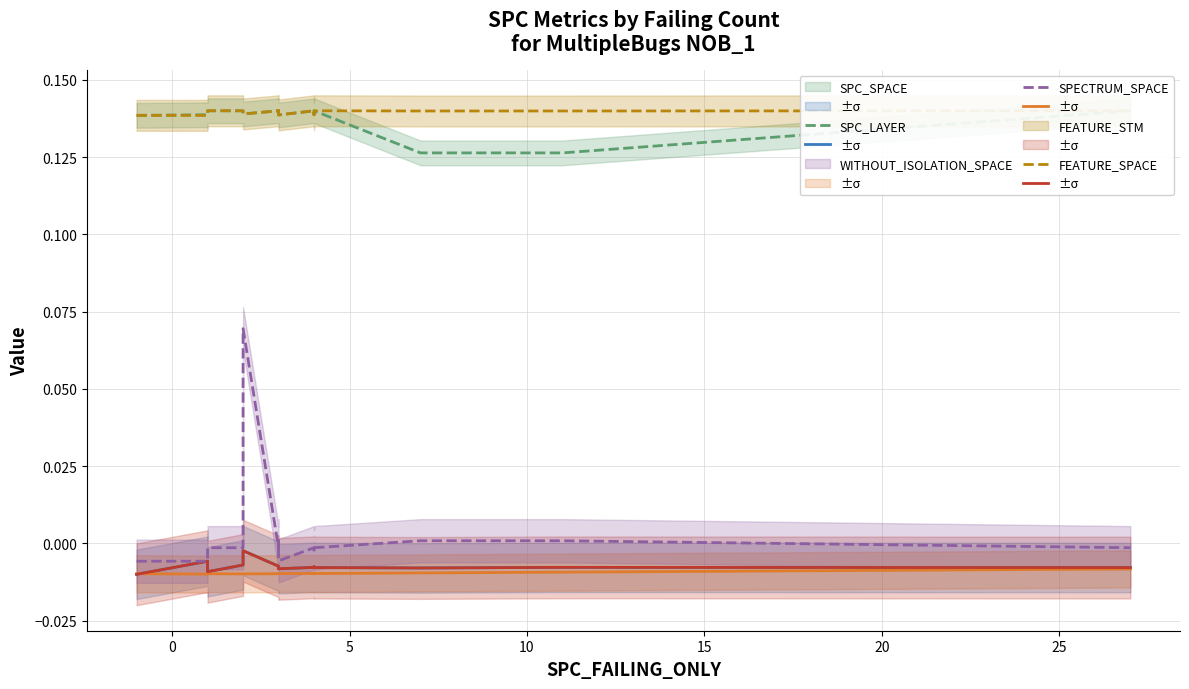

True or false: FEATURE_STM and SPECTRUM_SPACE intersect in this chart.

False